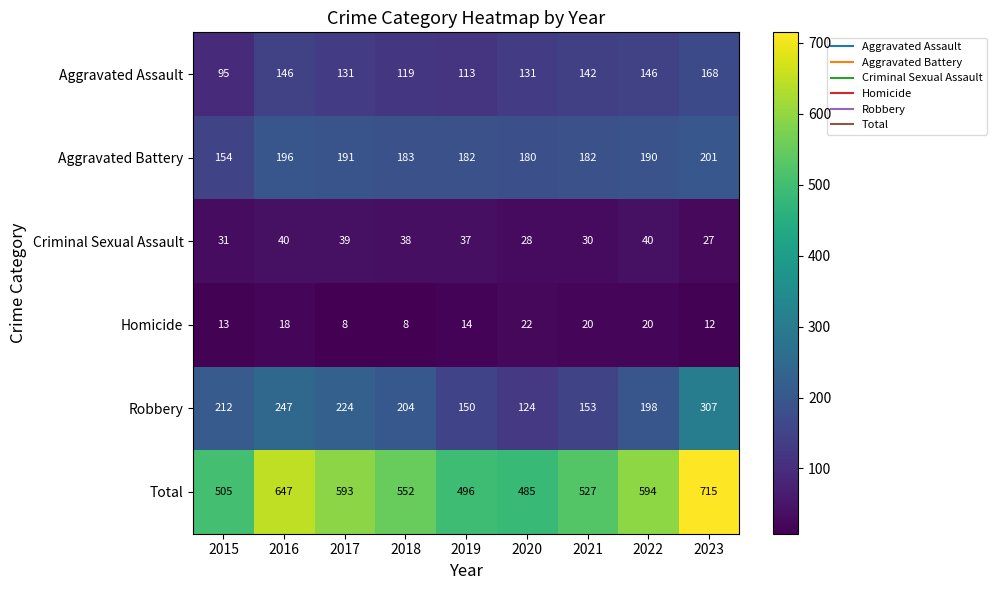

What is the average value of the Criminal Sexual Assault series?

34